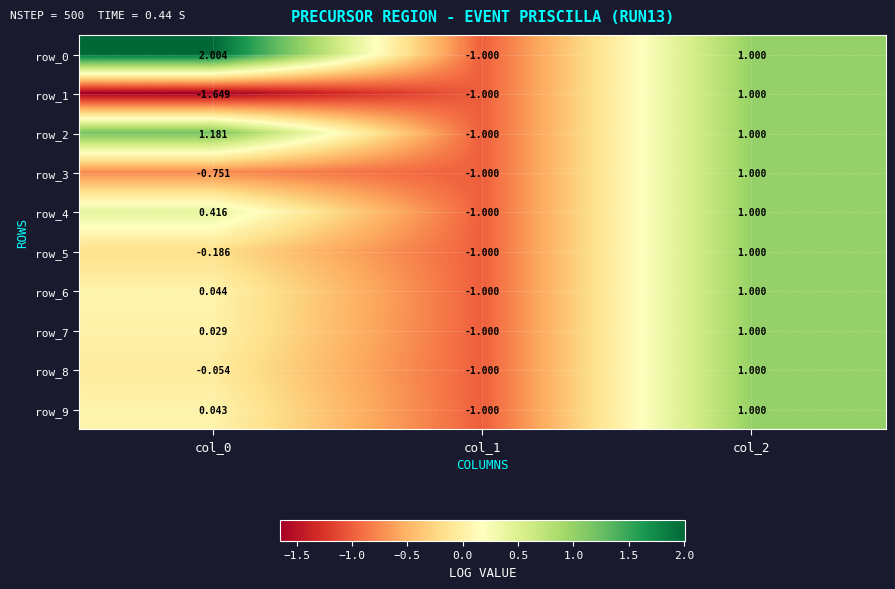

At which category is the sum across all series the highest?

col_2